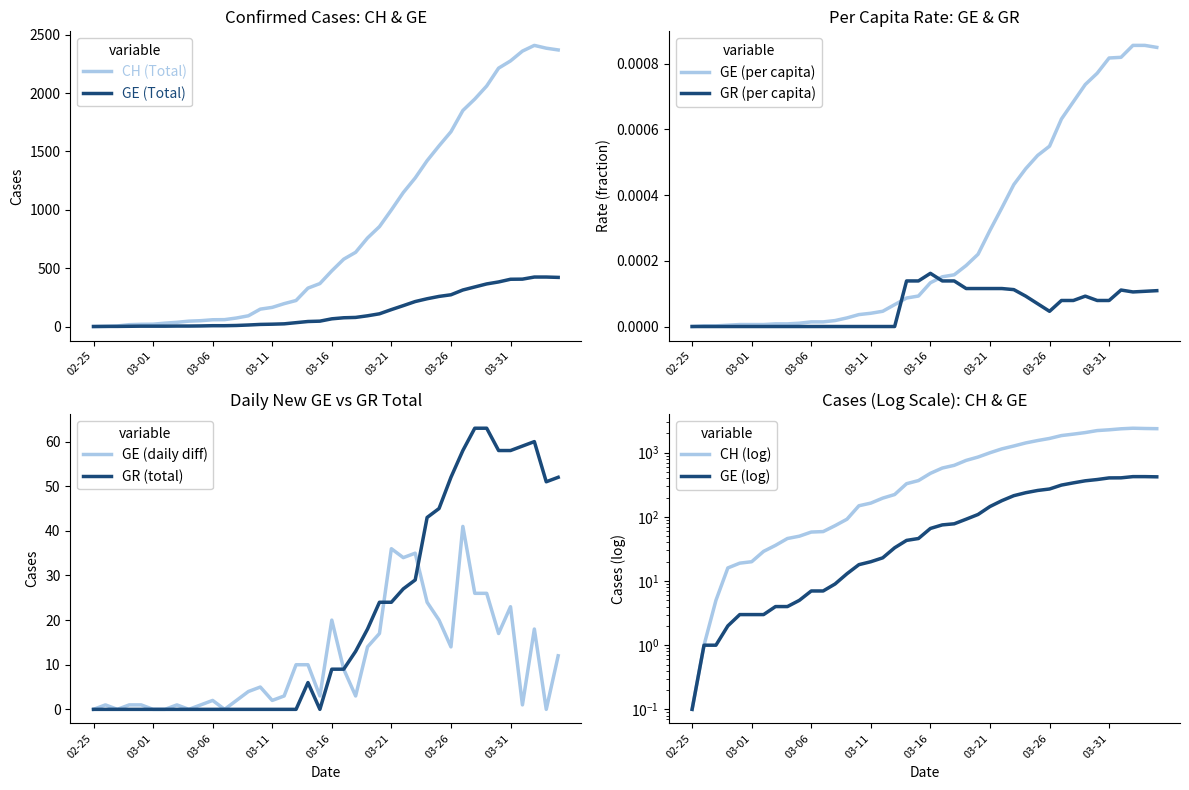

Which category has the highest value in the GR (per capita) series?

03-16